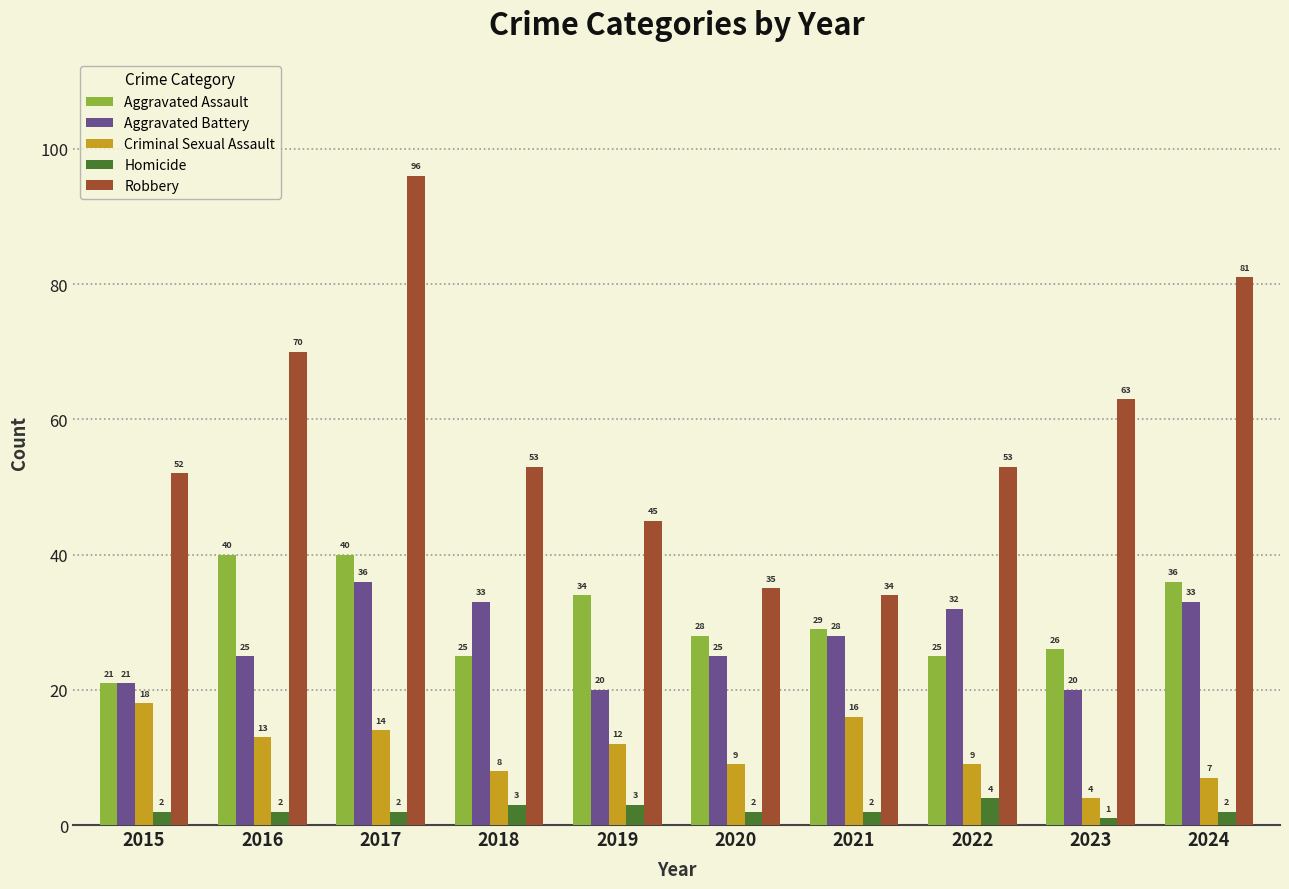

Does the chart contain stacked bars?

No